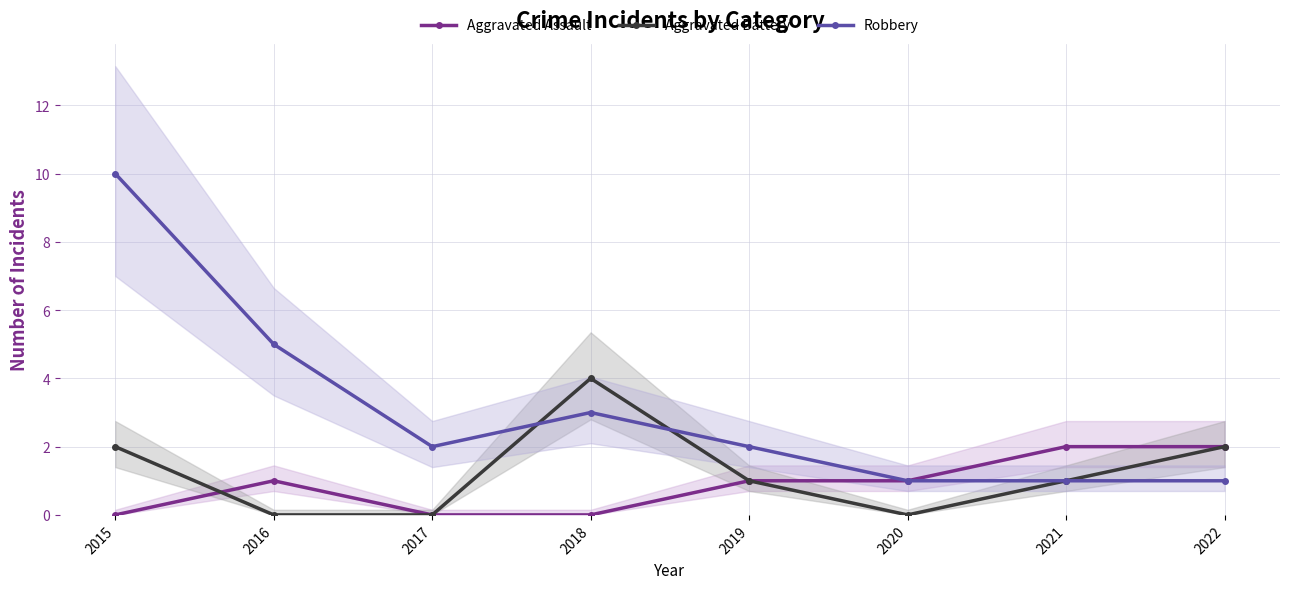

What is the approximate value of Robbery at 2017?

2